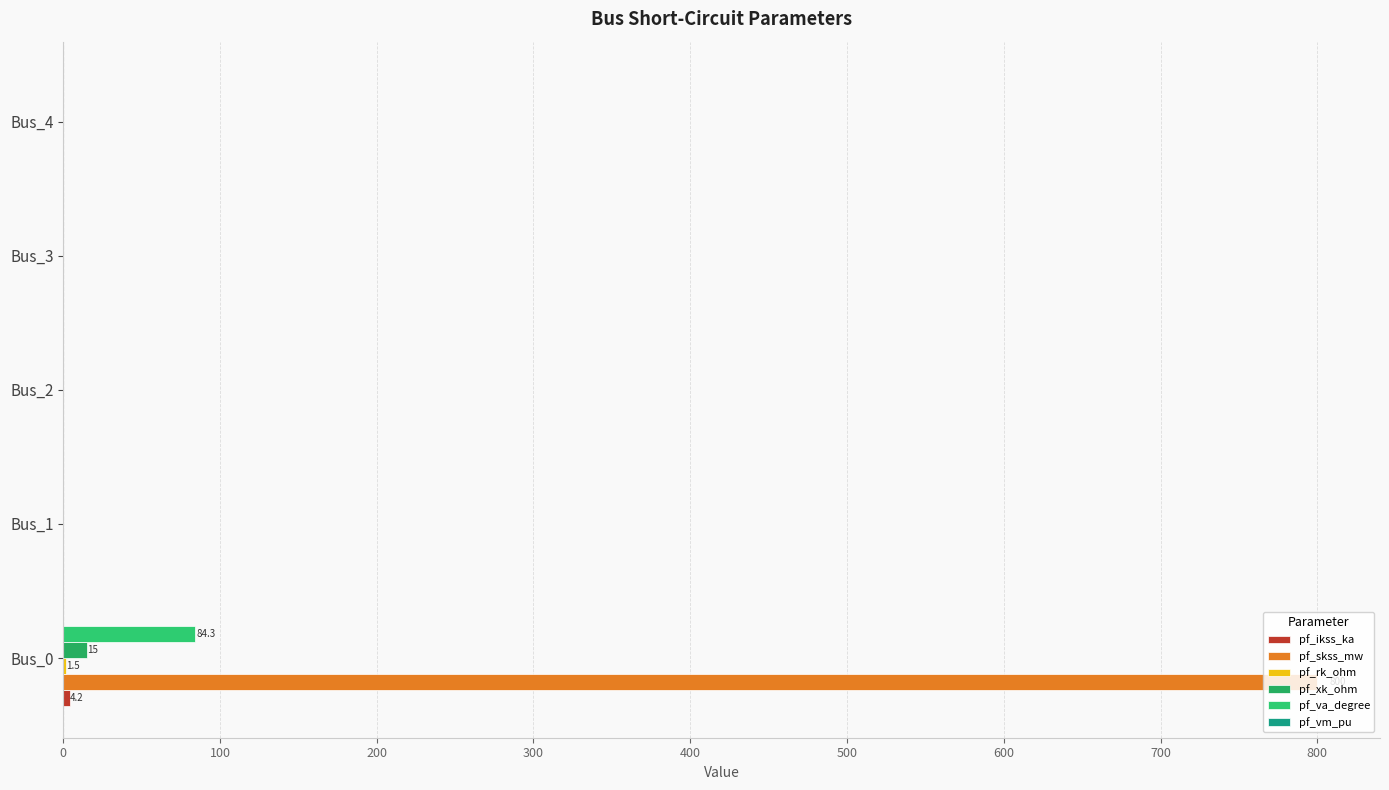

Reading right to left, transcribe all the data shown in this chart.

pf_ikss_ka: 0.0	0.0	0.0	0.0	4.2
pf_skss_mw: 0.0	0.0	0.0	0.0	800.0
pf_rk_ohm: 0.0	0.0	0.0	0.0	1.5
pf_xk_ohm: 0.0	0.0	0.0	0.0	15.0
pf_va_degree: 0.0	0.0	0.0	0.0	84.3
pf_vm_pu: 0.1	0.1	0.1	0.1	0.1